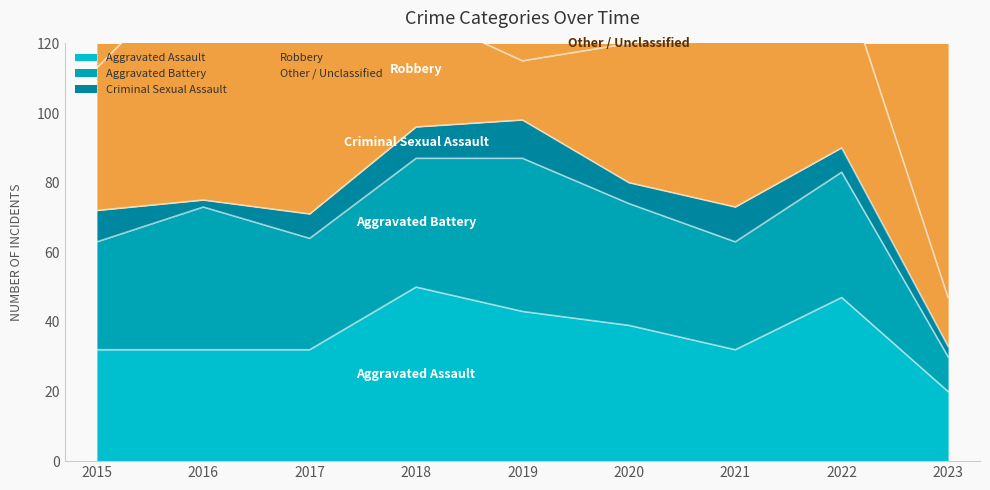

Which series has the largest total across all categories?

Robbery